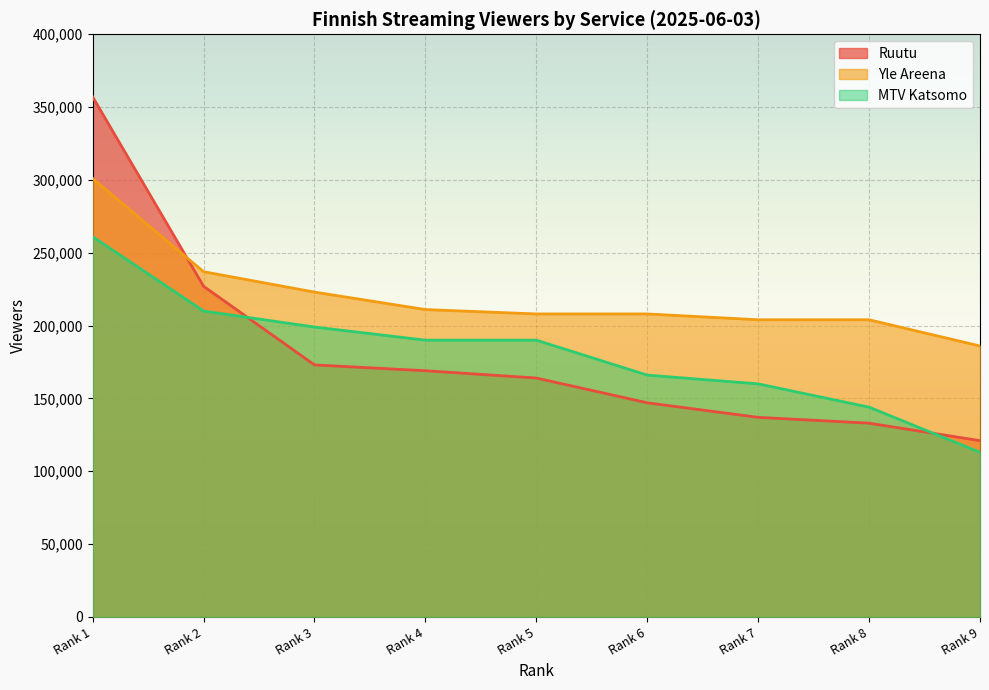

What is the minimum value shown in the chart?

113000